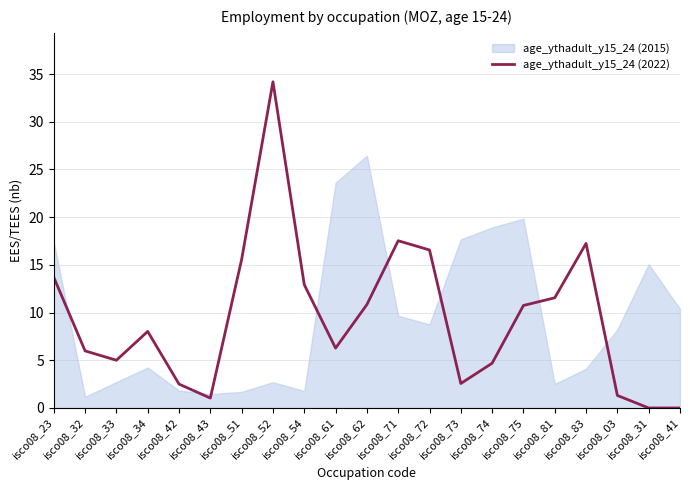

How many points are higher than both their immediate neighbors (excluding endpoints)?

4